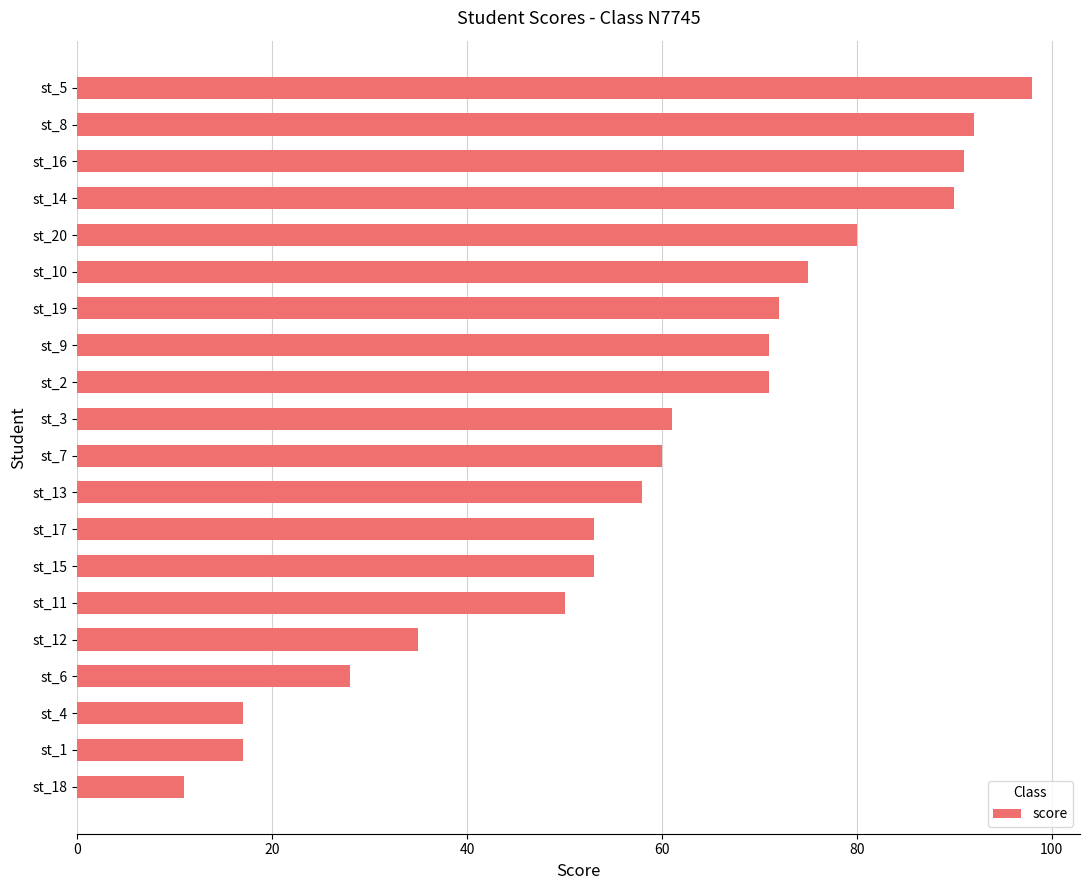

Reading top to bottom, extract all data points from this chart.

st_5=98	st_8=92	st_16=91	st_14=90	st_20=80	st_10=75	st_19=72	st_9=71	st_2=71	st_3=61	st_7=60	st_13=58	st_17=53	st_15=53	st_11=50	st_12=35	st_6=28	st_4=17	st_1=17	st_18=11